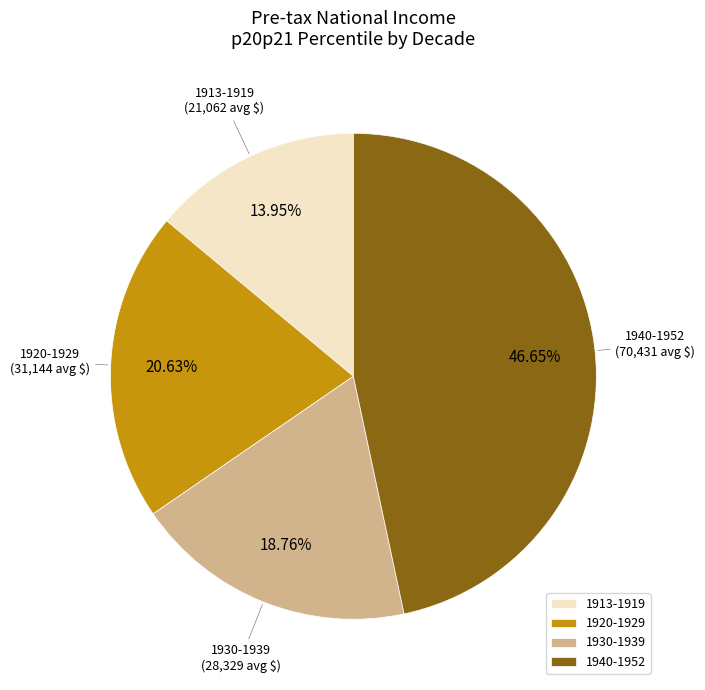

Which slice is the smallest?

1913-1919